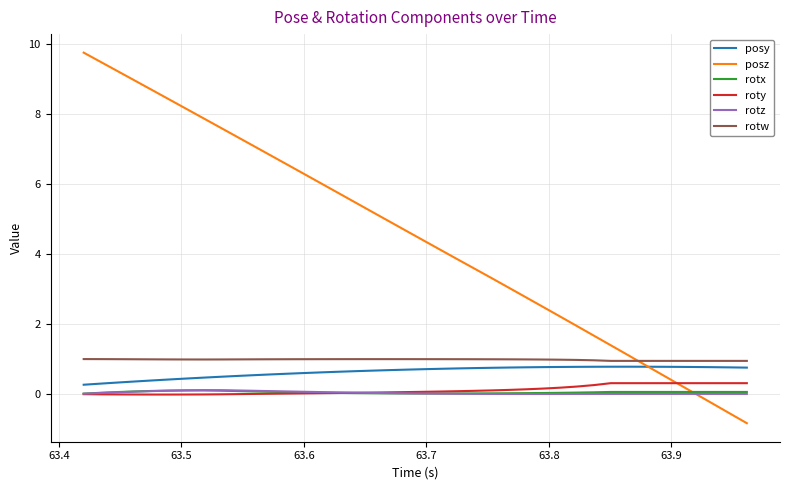

True or false: rotw and roty cross at least once.

False